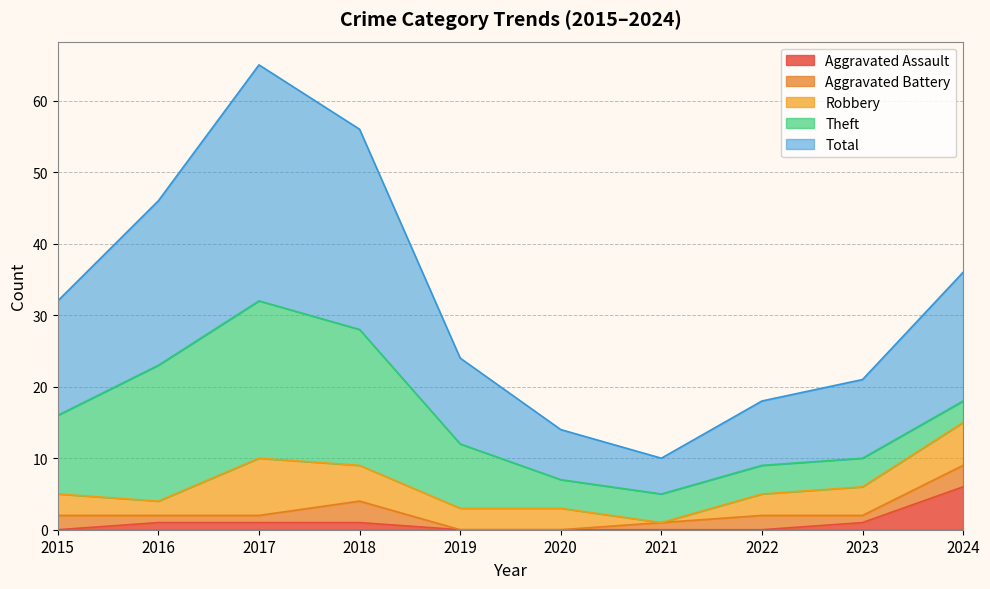

What is the value of the Aggravated Assault point at the 2nd from the left?

1